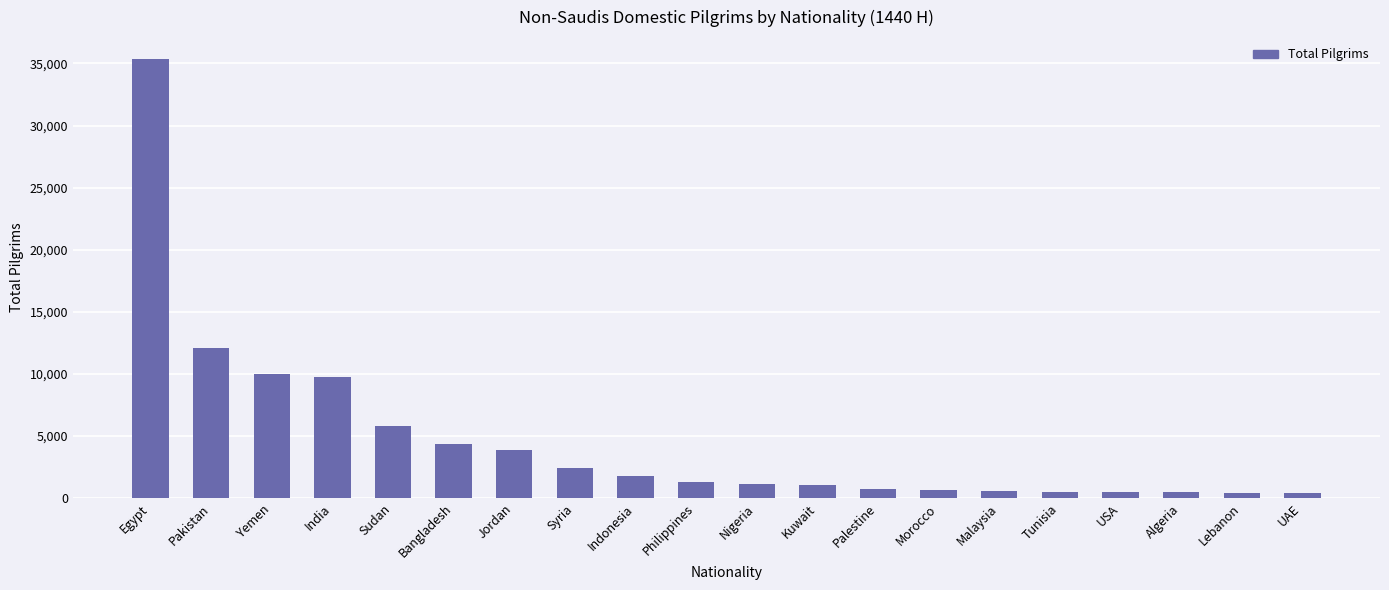

What is the approximate value at Malaysia, to the nearest 100?

600